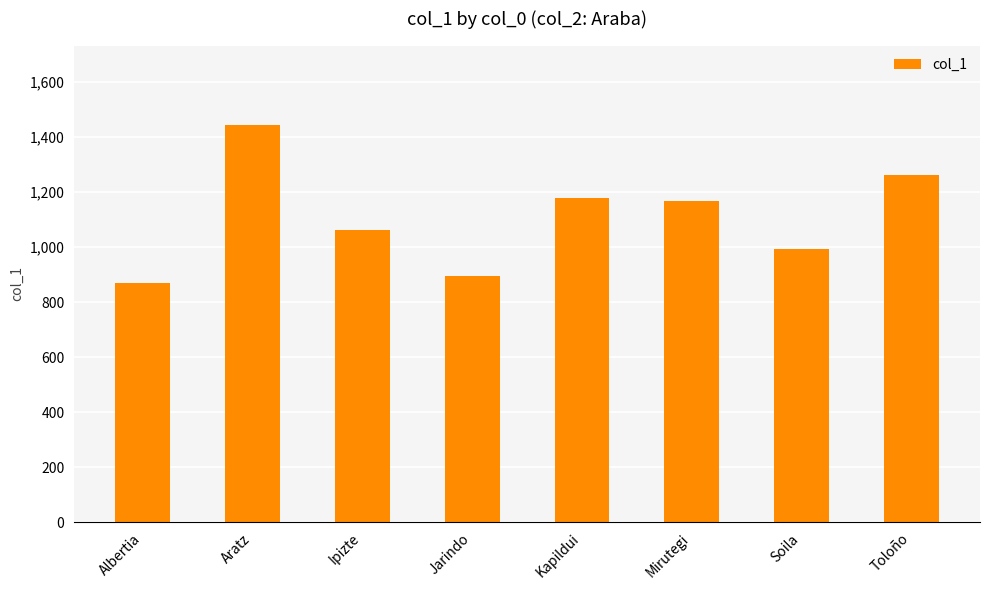

Reading right to left, what are all the values shown in this chart?

1263	993	1166	1177	896	1062	1443	868